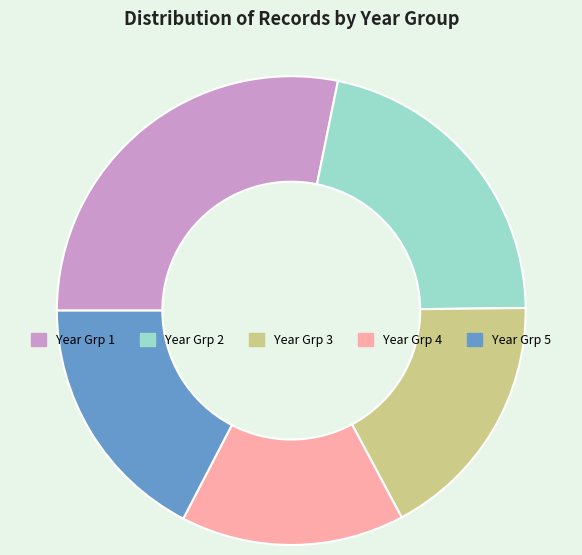

Which category has the biggest portion of the pie?

Year Grp 1